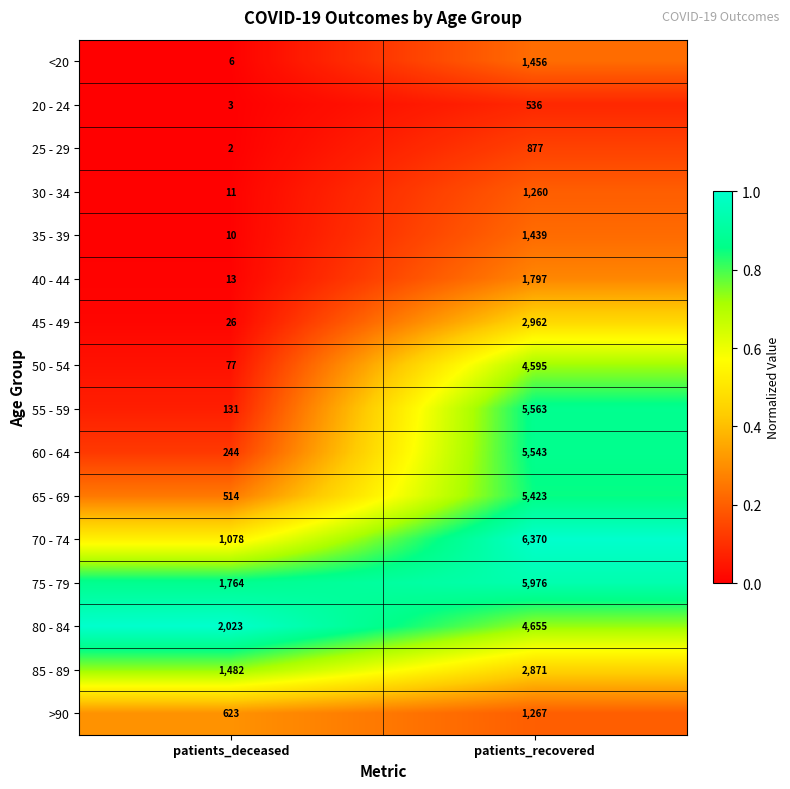

The 30 - 34 series shows 1260 at patients_recovered. True or false?

True